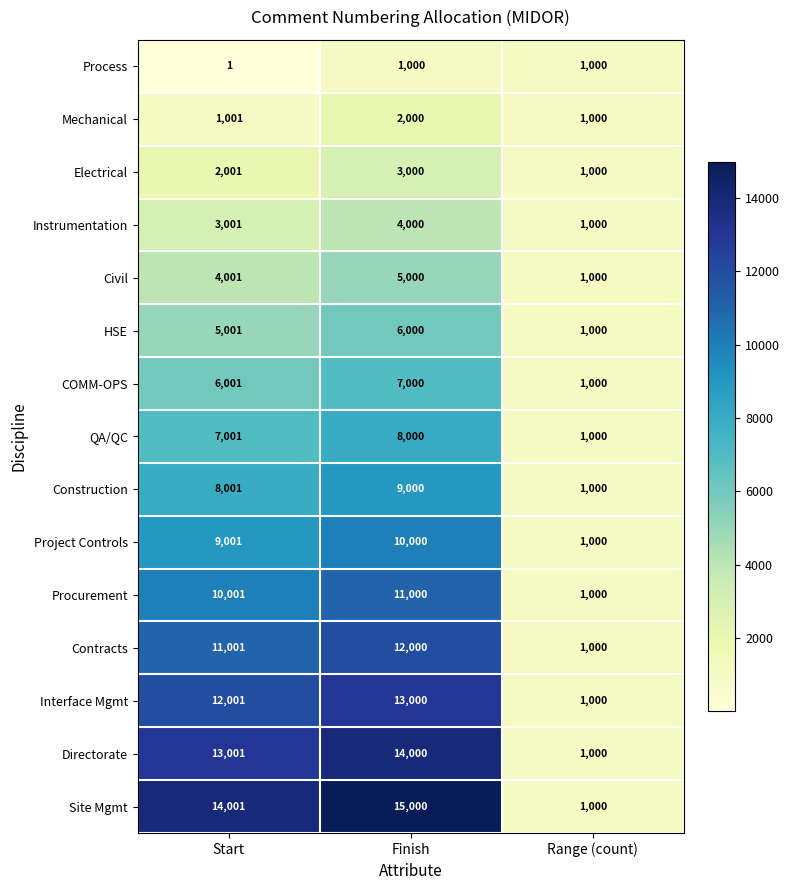

True or false: HSE has a value of 1000 at Range (count).

True